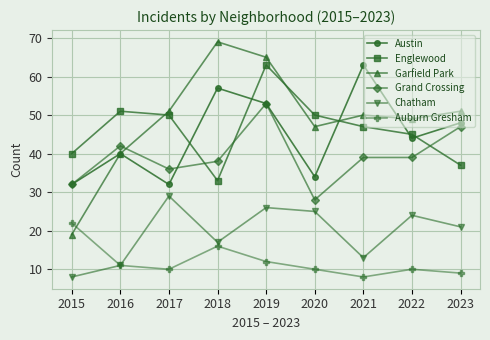

At 2018, list the series in order from largest to smallest.

Garfield Park, Austin, Grand Crossing, Englewood, Chatham, Auburn Gresham